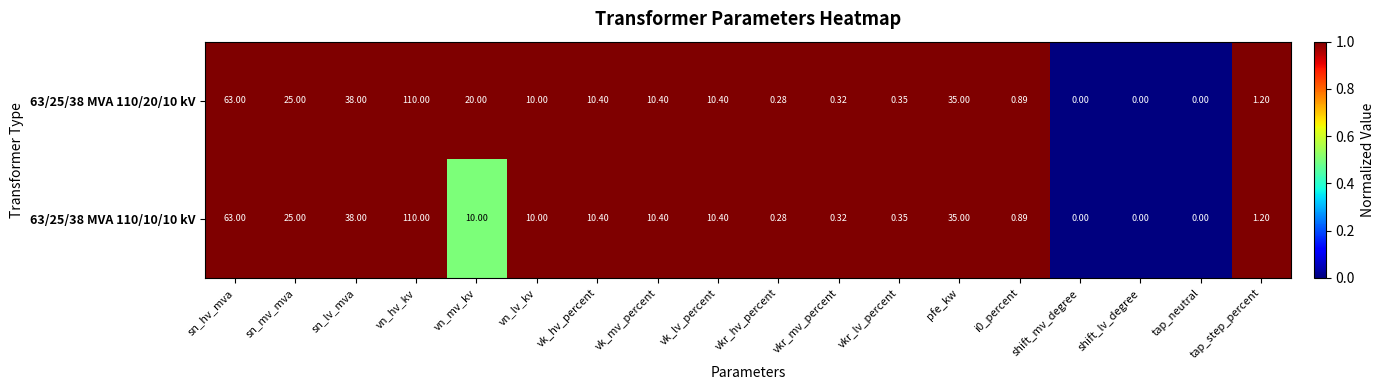

Where does the 63/25/38 MVA 110/20/10 kV series first go above 10?

sn_hv_mva